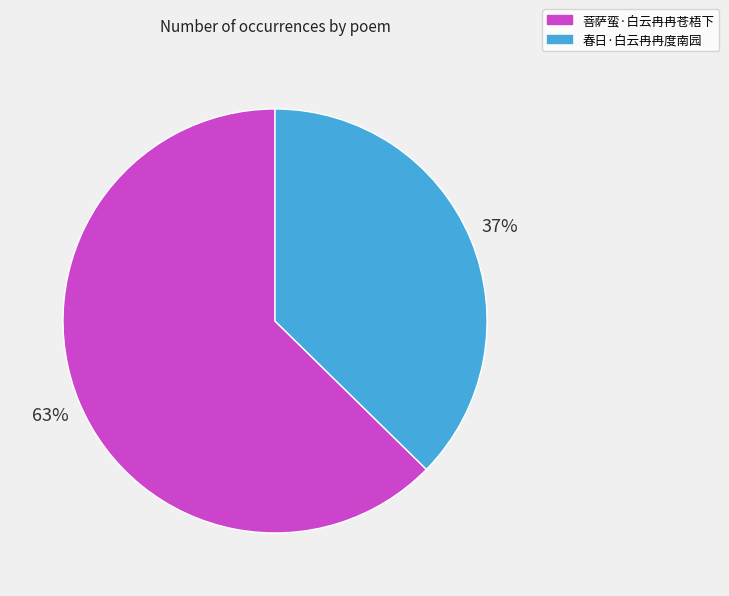

Is the sum of 春日·白云冉冉度南园 and 菩萨蛮·白云冉冉苍梧下 greater than half?

Yes